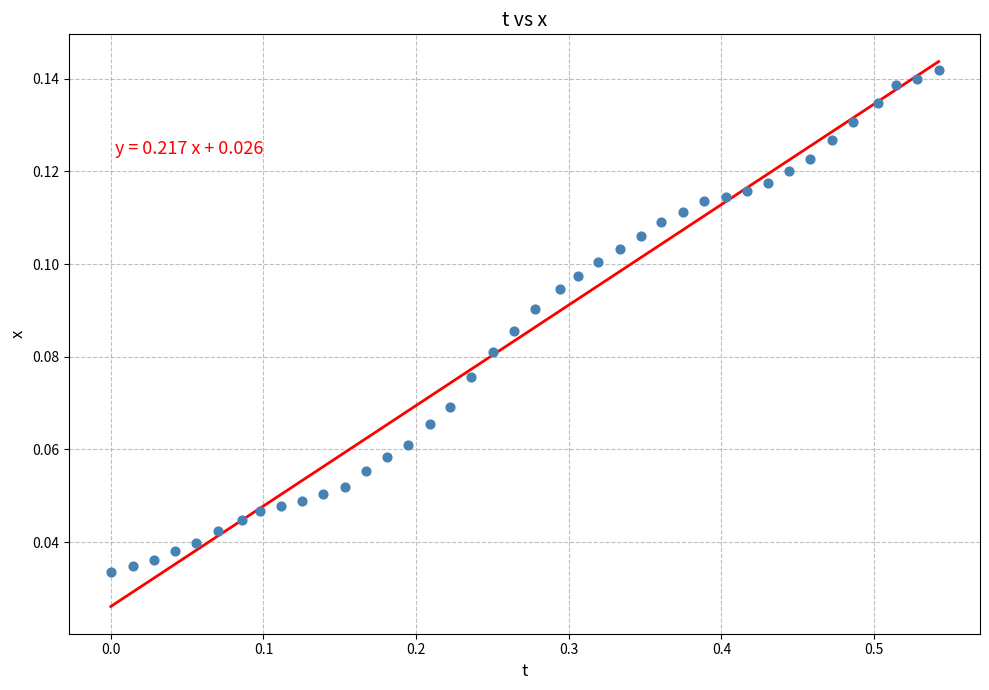

What is the range of X values (max minus min)?

0.5